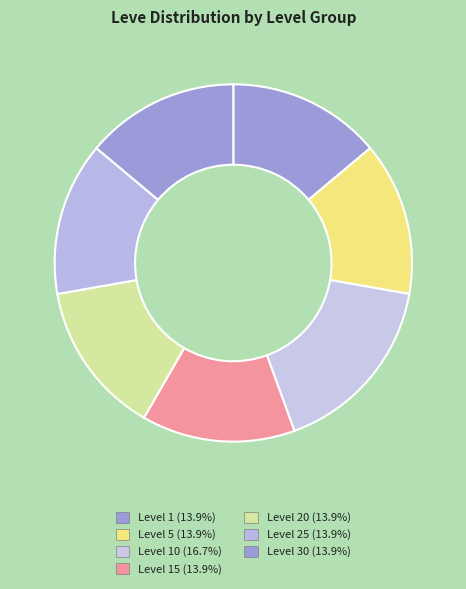

To the nearest percent, what is the difference between the largest and smallest slice percentages?

3%